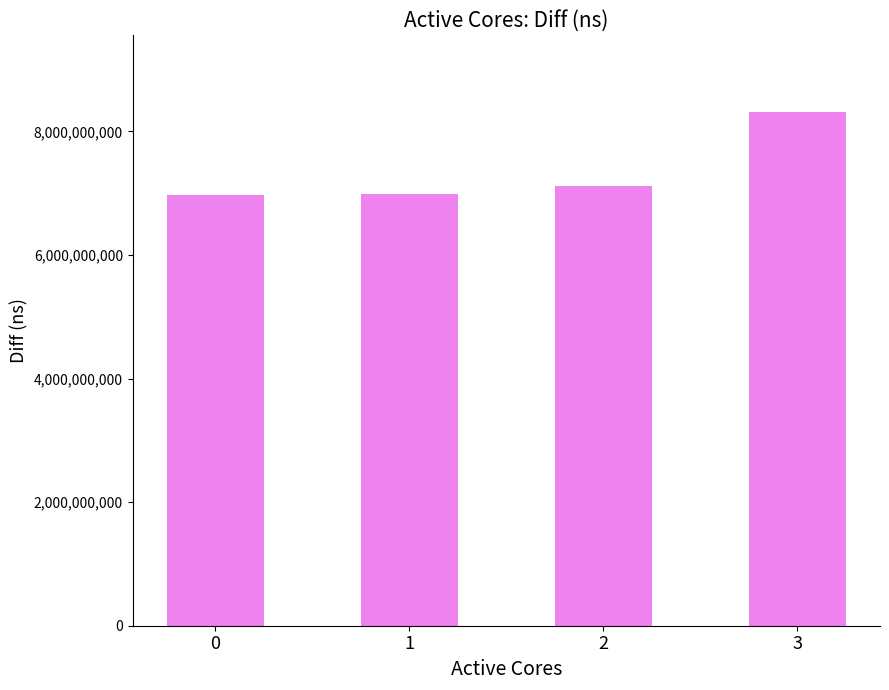

What is the ratio of the value at 2 to the value at 0?

1.0